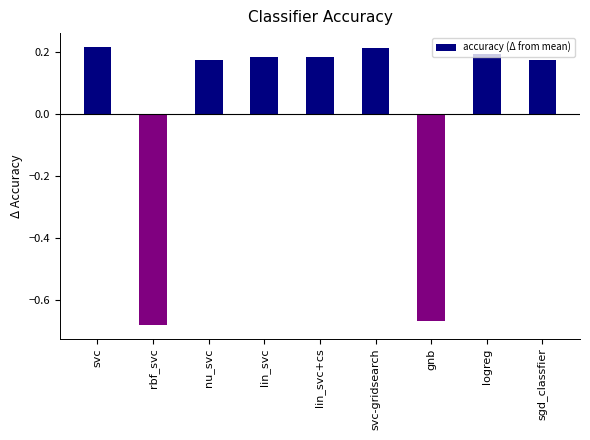

At which label does the data first exceed 0?

svc